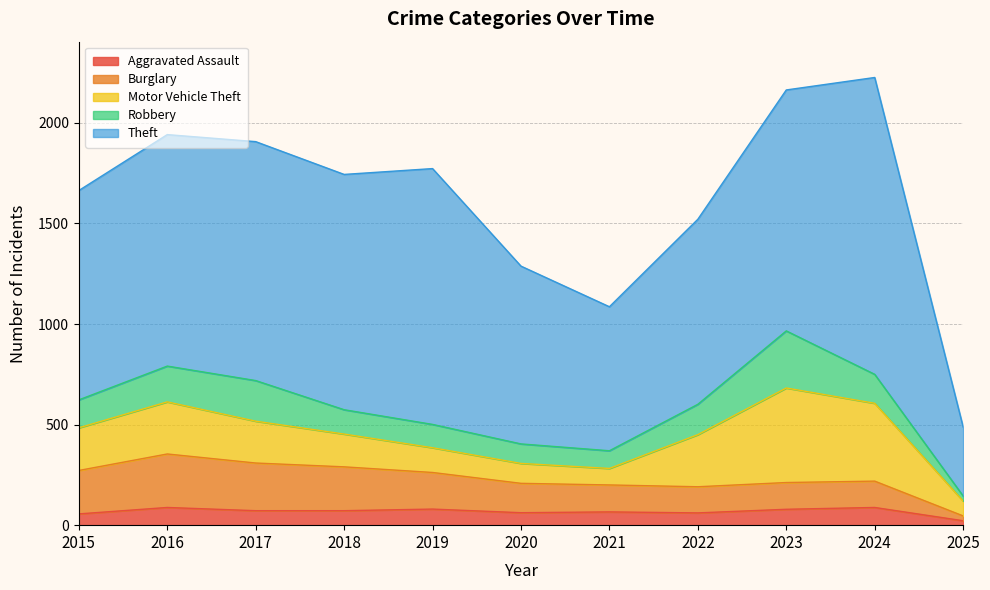

What are all the series names shown in the legend?

Aggravated Assault, Burglary, Motor Vehicle Theft, Robbery, Theft